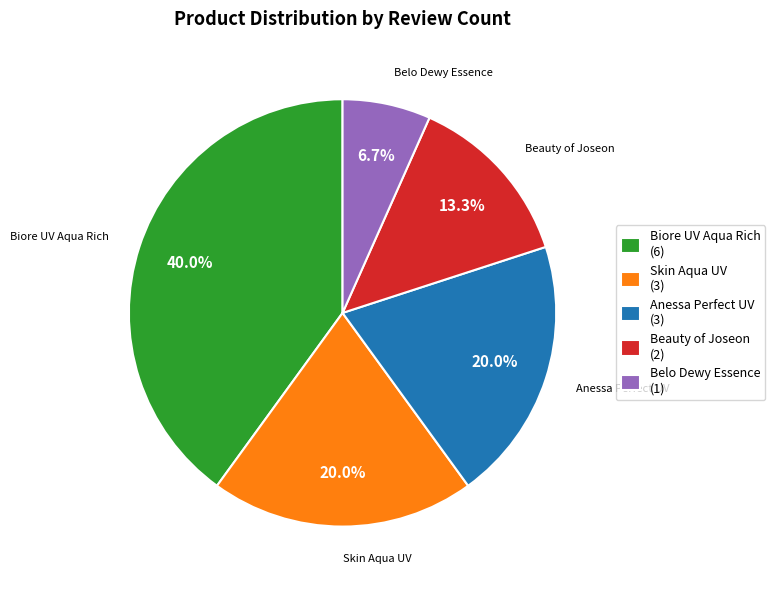

Is Anessa Perfect UV (3) the majority of the pie?

No